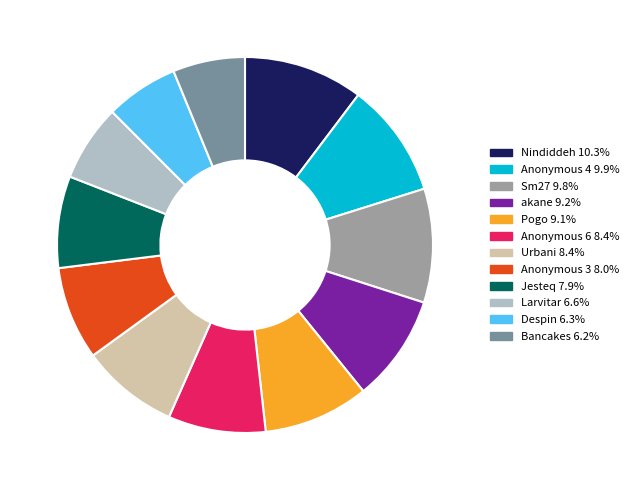

What is the ratio of the value at Urbani 8.4% to the value at Sm27 9.8%?

0.9